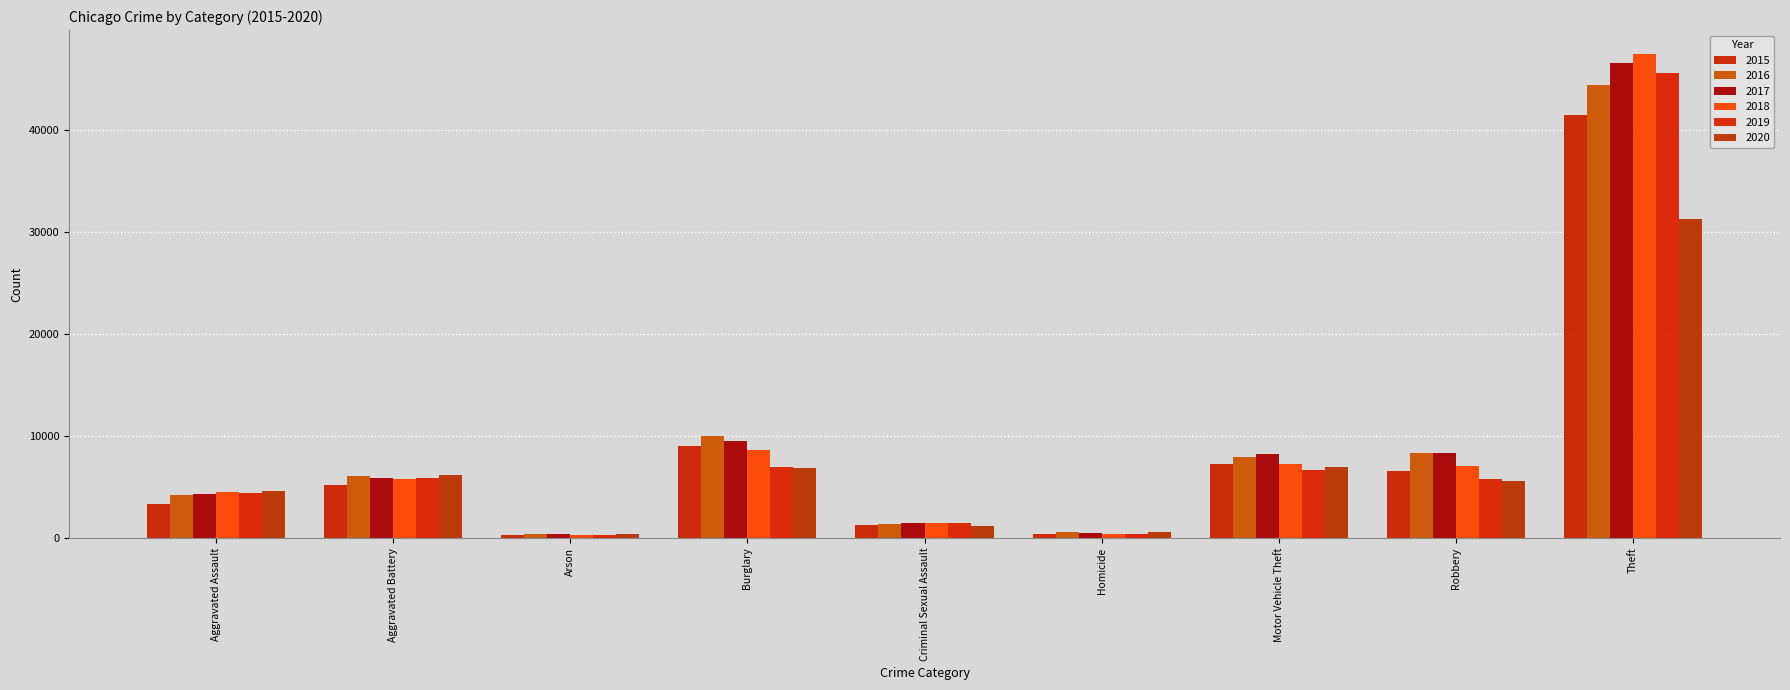

What is the sum of all 2018 values?

82723